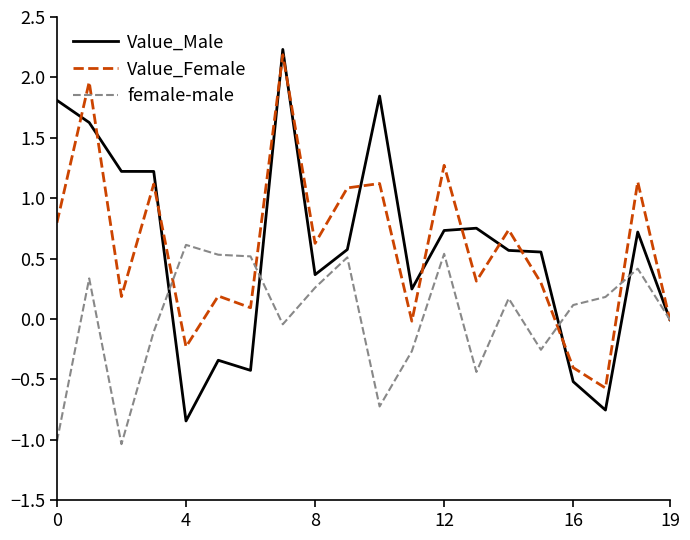

True or false: Value_Female and Value_Male cross at least once.

True